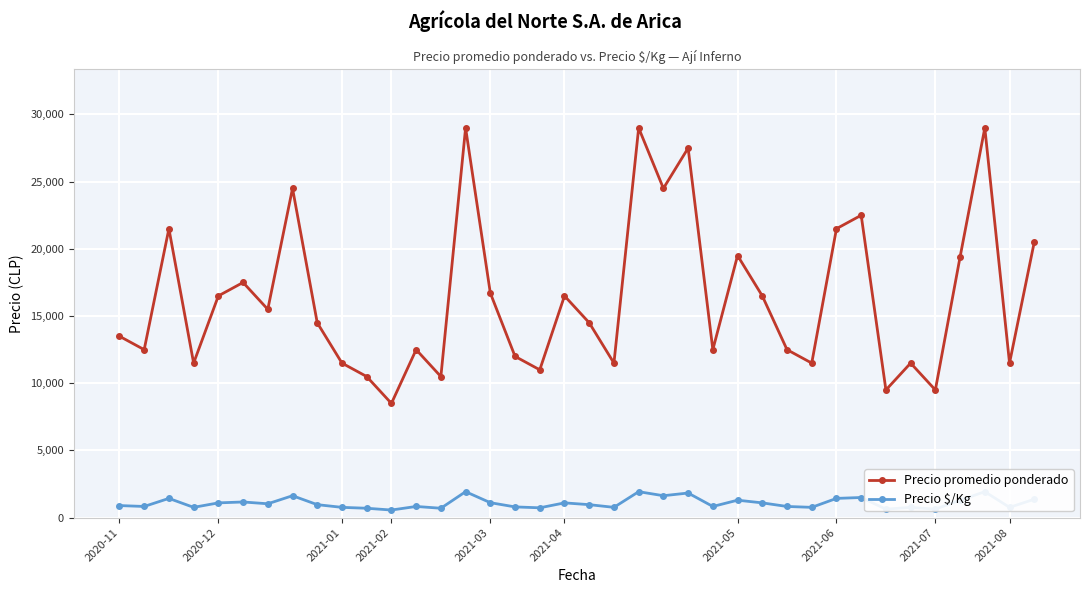

What is the difference between the maximum and minimum values in the Precio promedio ponderado series?

20500